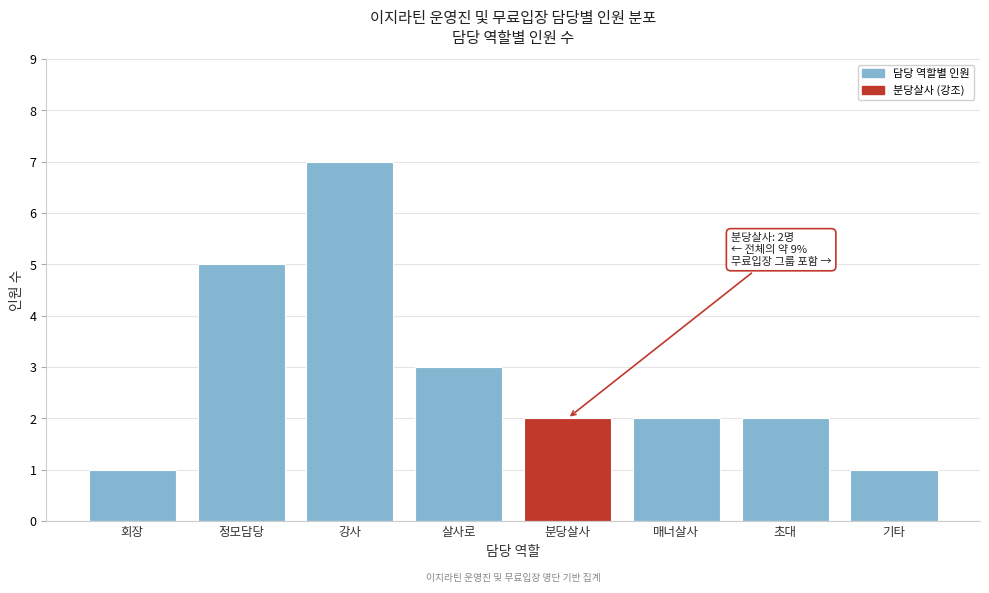

Reading left to right, transcribe all the data shown in this chart.

회장=1	정모담당=5	강사=7	살사로=3	분당살사=2	매너살사=2	초대=2	기타=1